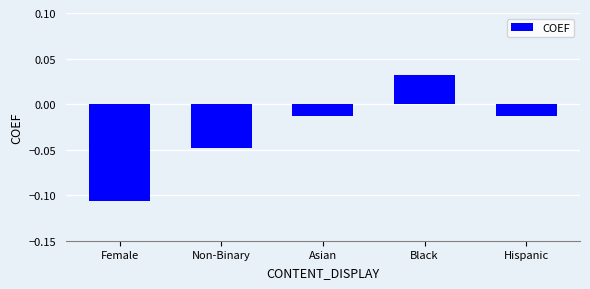

Are the bars horizontal?

No